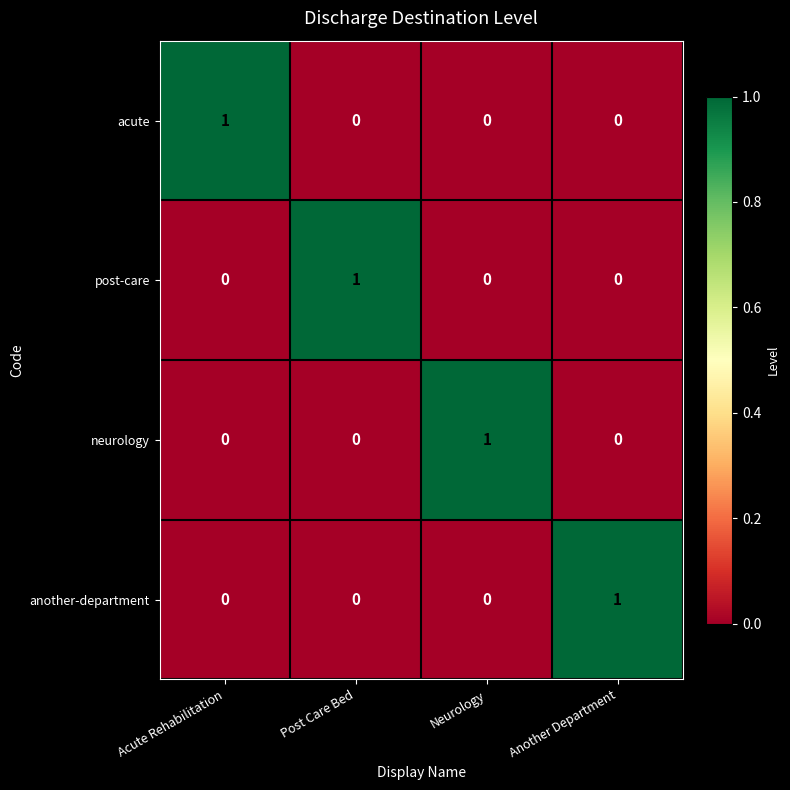

Reading left to right, list all the values displayed in this chart.

acute: 1	0	0	0
post-care: 0	1	0	0
neurology: 0	0	1	0
another-department: 0	0	0	1